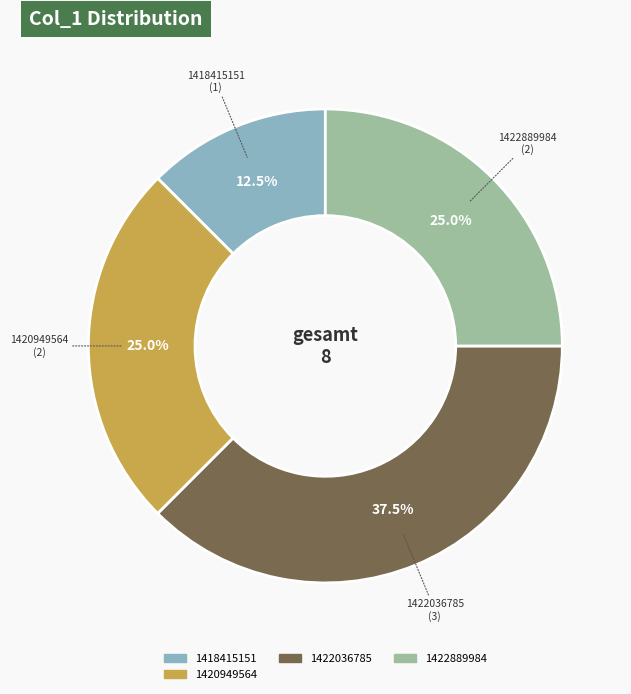

Count the number of slices in the pie.

4